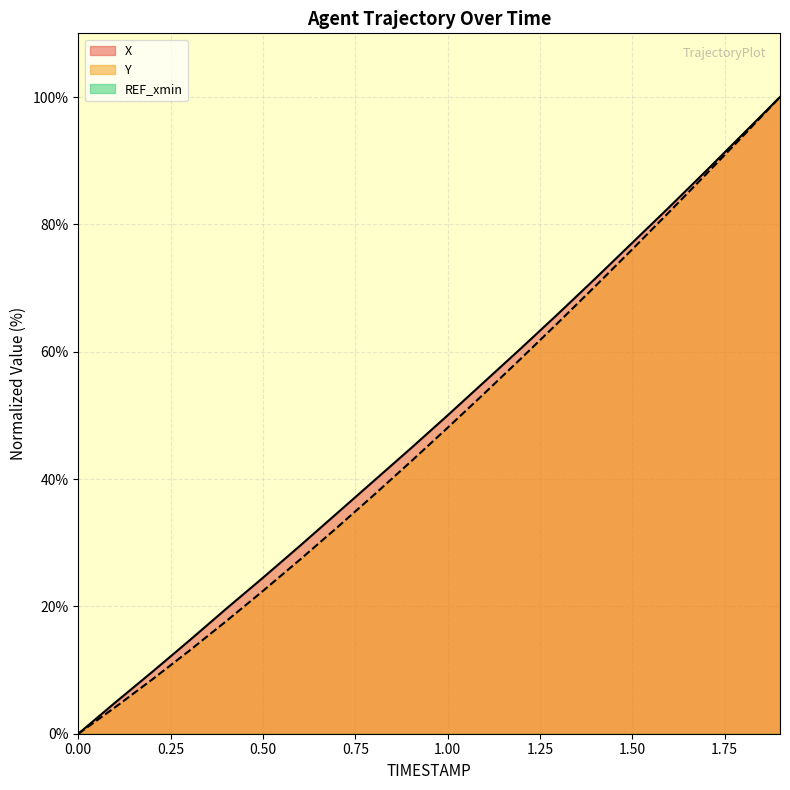

True or false: Y has a value of 15.4 at 0.7.

False